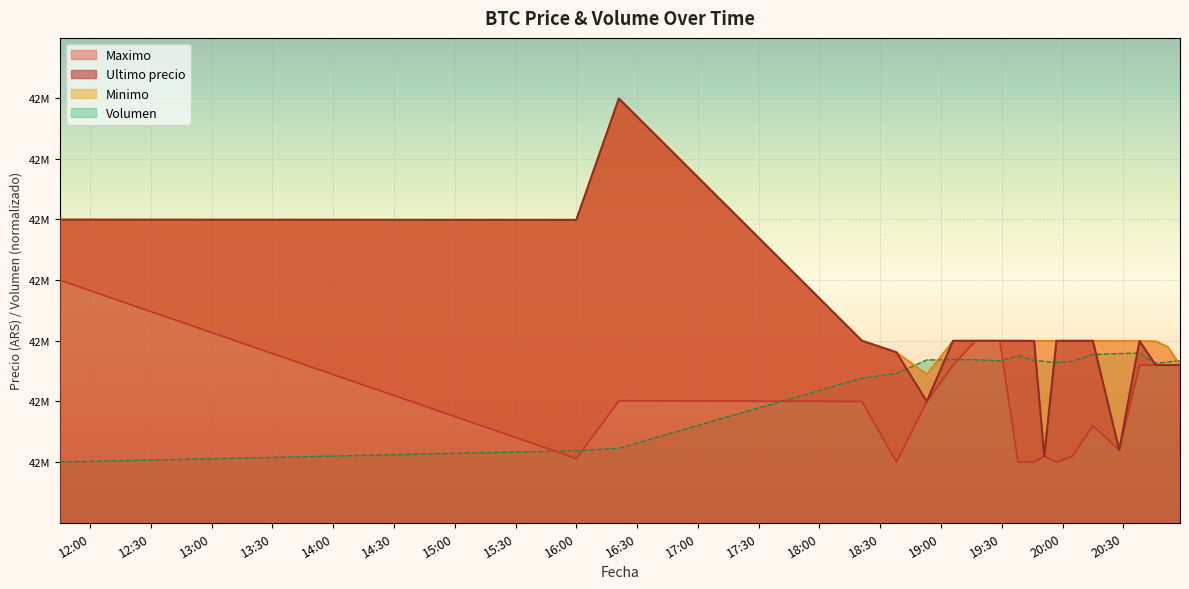

Reading right to left, transcribe all the data shown in this chart.

Ultimo precio: 42580001.0	42580000.0	42580000.0	42599821.0	42510020.0	42599989.0	42600000.0	42599989.0	42505000.0	42599821.0	42600000.0	42600000.0	42599999.0	42600000.0	42550000.0	42590528.0	42600000.0	42799603.0	42699652.0	42699809.0
Minimo: 42580001.0	42595000.0	42599664.0	42599821.0	42599833.0	42599989.0	42600000.0	42599989.0	42599989.0	42599989.0	42600000.0	42600000.0	42600000.0	42600000.0	42572453.0	42590528.0	42600000.0	42799603.0	42699652.0	42699808.0
Maximo: 42580000.0	42580000.0	42580000.0	42580000.0	42510020.0	42530010.0	42505000.0	42500030.0	42505000.0	42500030.0	42500030.0	42599999.0	42599999.0	42580000.0	42550000.0	42500020.0	42550000.0	42550570.0	42503040.0	42650000.0
Volumen: 42583642.9	42582471.2	42581477.7	42589894.9	42589432.5	42588629.7	42583183.6	42581954.6	42583057.8	42583760.5	42587544.4	42583464.8	42584388.0	42584395.5	42584191.7	42573039.6	42569185.9	42511371.2	42509380.4	42500020.0